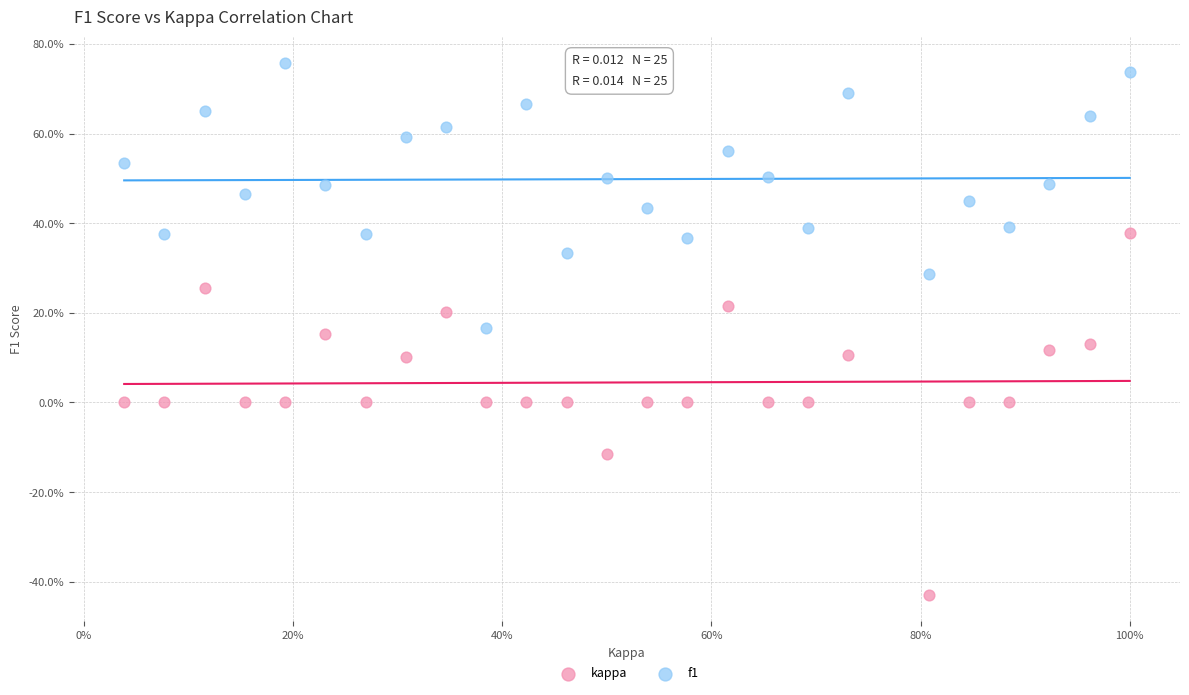

Which series contains the highest Y value?

f1